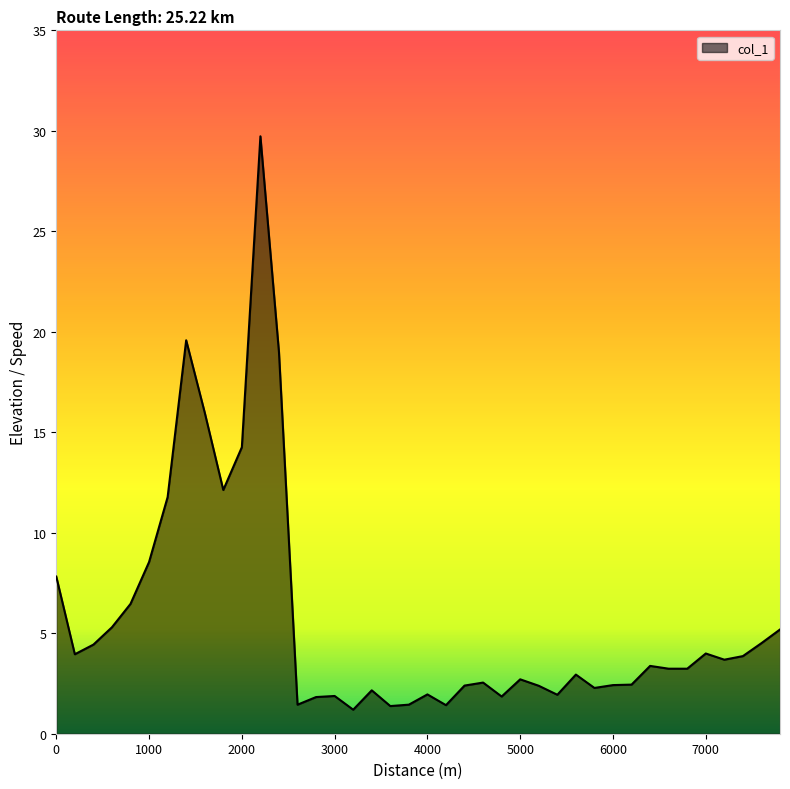

What is the difference between the second highest and minimum values?

18.4